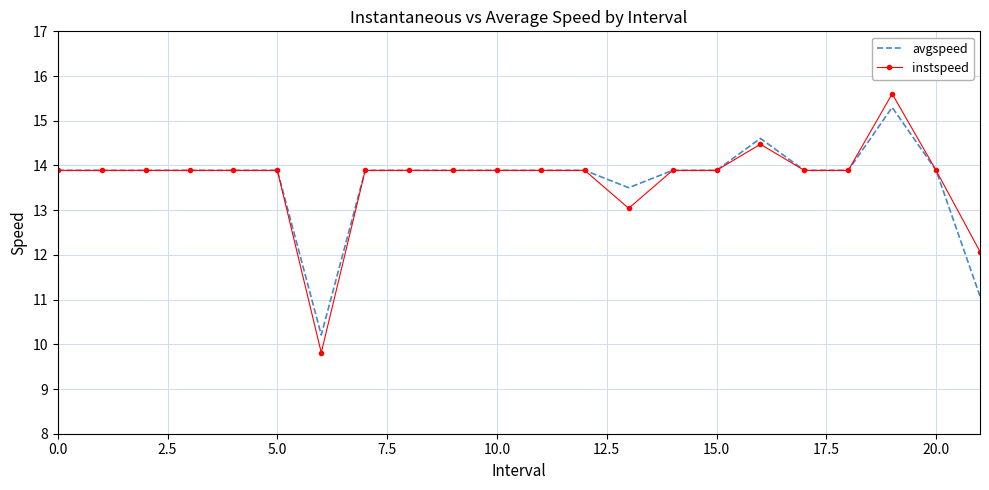

What is the lowest value of the instspeed series?

9.8